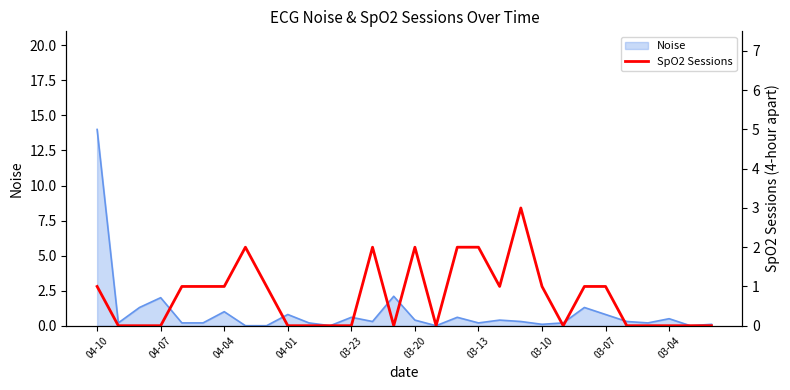

The chart shows a value of -1 at 03-04. True or false?

False